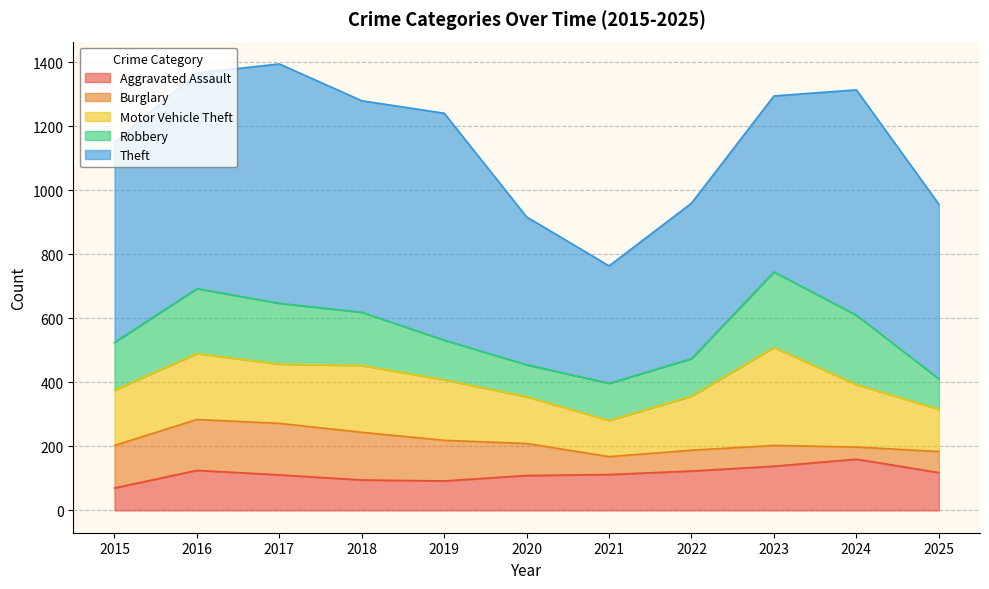

Between 2015 and 2023, which is larger?

2023